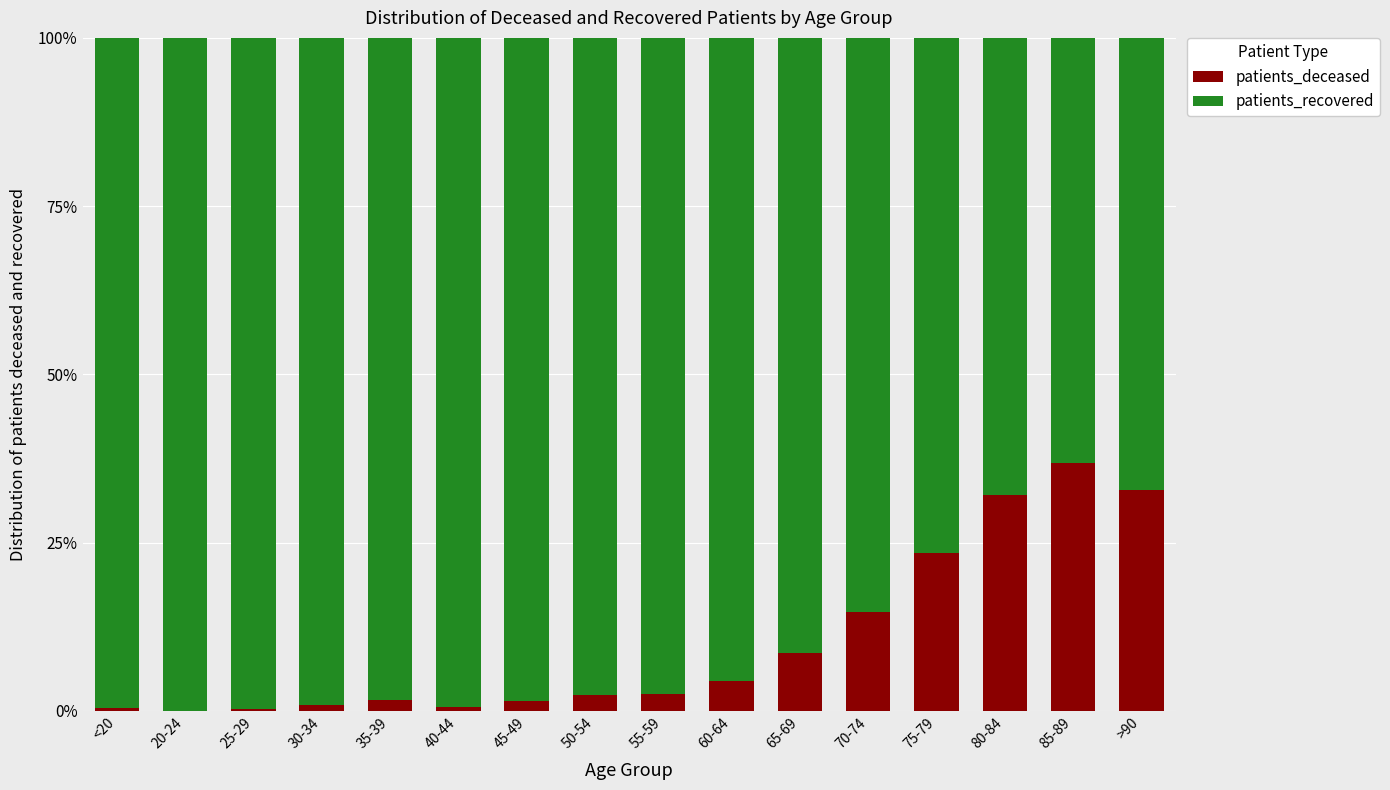

True or false: patients_deceased has a value of 2.6 at 55-59.

True